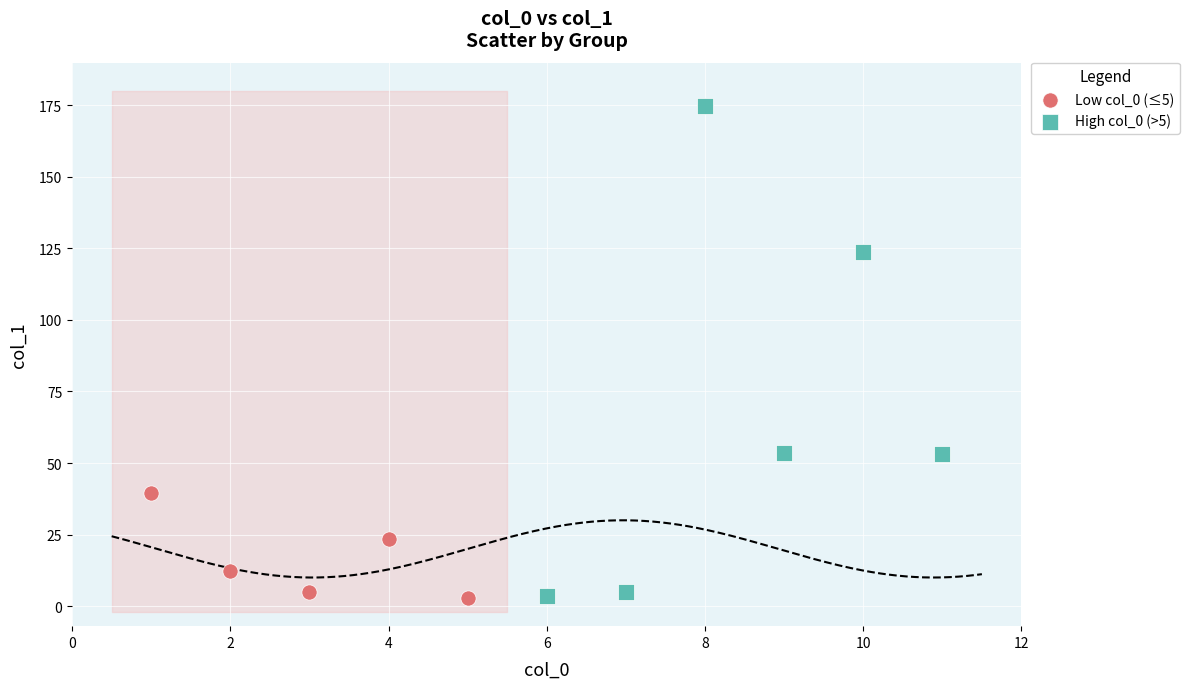

Which series has the widest spread of Y values?

High col_0 (>5)